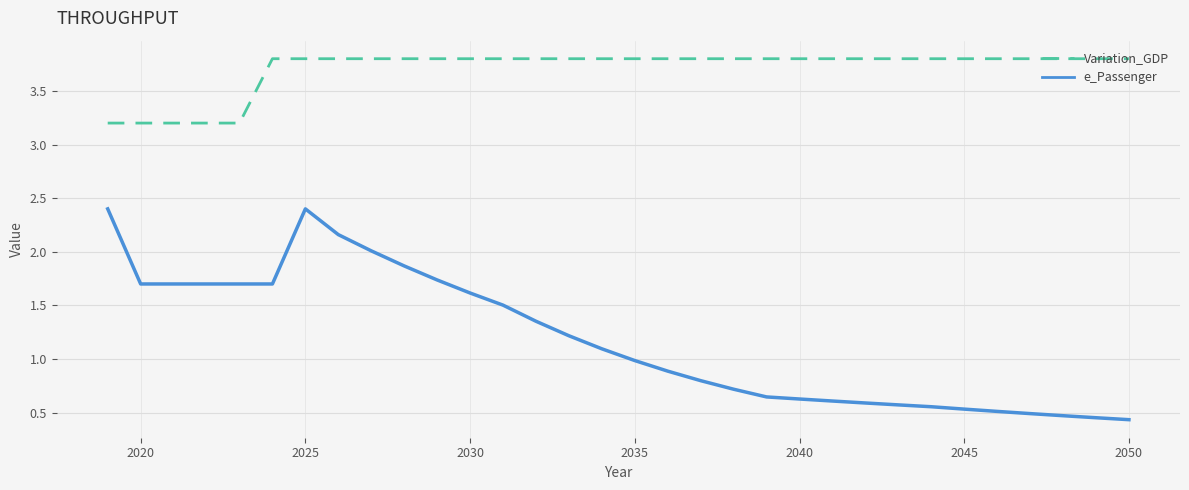

What are all the series names shown in the legend?

Variation_GDP, e_Passenger